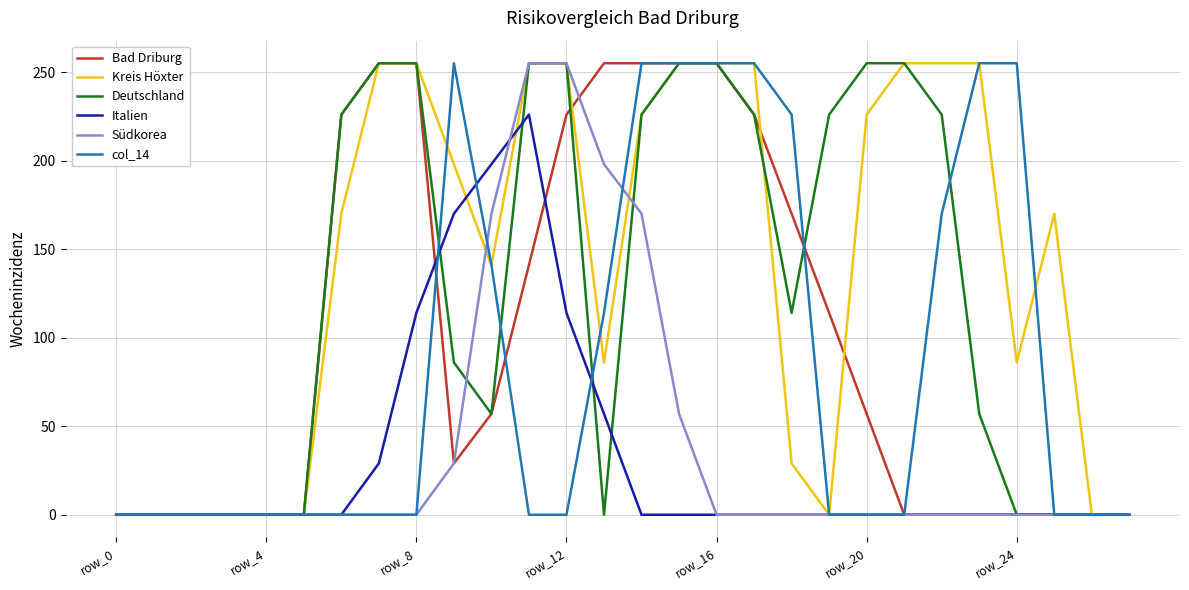

What is the maximum value shown in the chart?

255